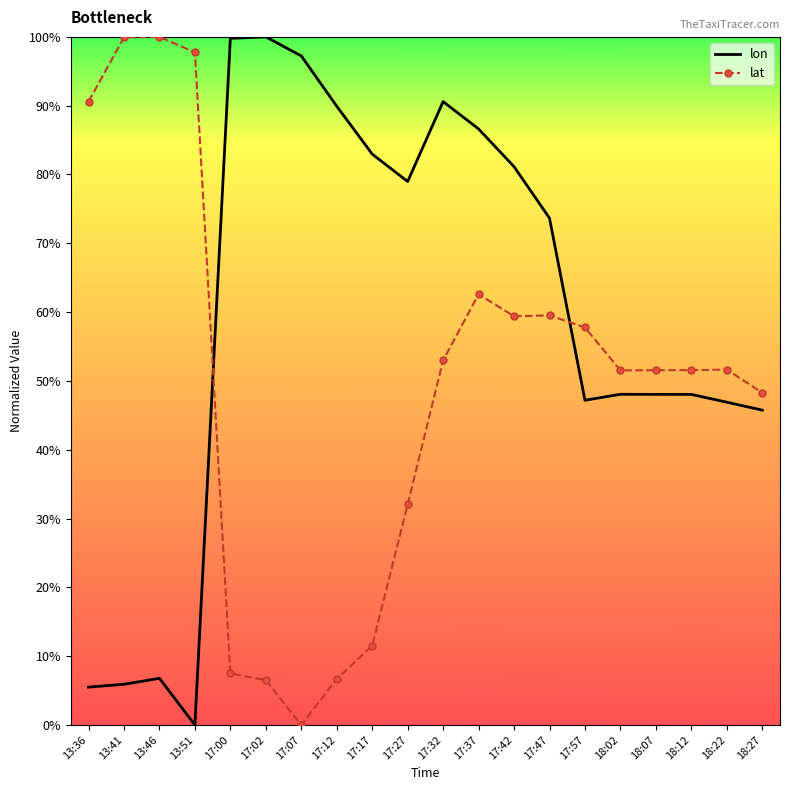

Reading right to left, transcribe all the data shown in this chart.

lon: 0.5	0.5	0.5	0.5	0.5	0.5	0.7	0.8	0.9	0.9	0.8	0.8	0.9	1.0	1.0	1.0	0.0	0.1	0.1	0.1
lat: 0.5	0.5	0.5	0.5	0.5	0.6	0.6	0.6	0.6	0.5	0.3	0.1	0.1	0.0	0.1	0.1	1.0	1.0	1.0	0.9